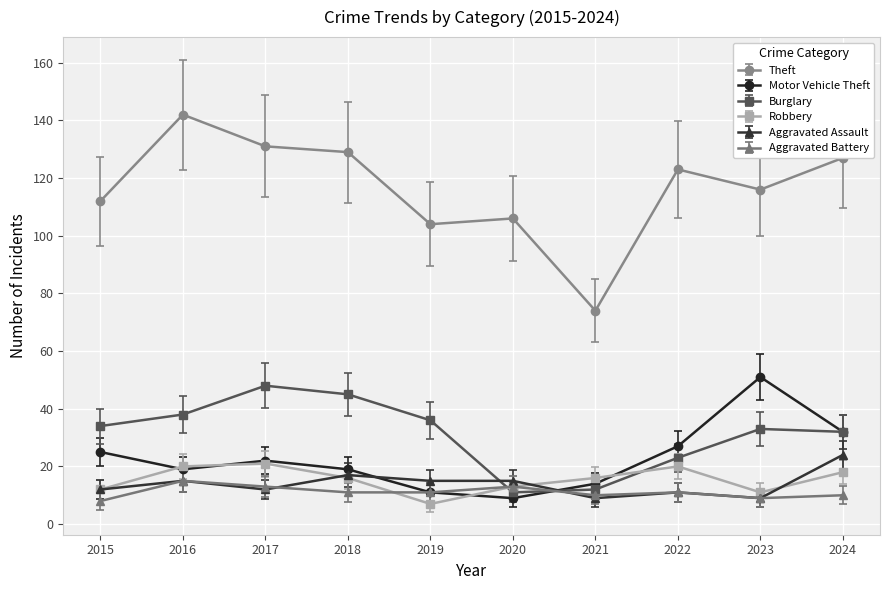

What are all the series names shown in the legend?

Theft, Motor Vehicle Theft, Burglary, Robbery, Aggravated Assault, Aggravated Battery